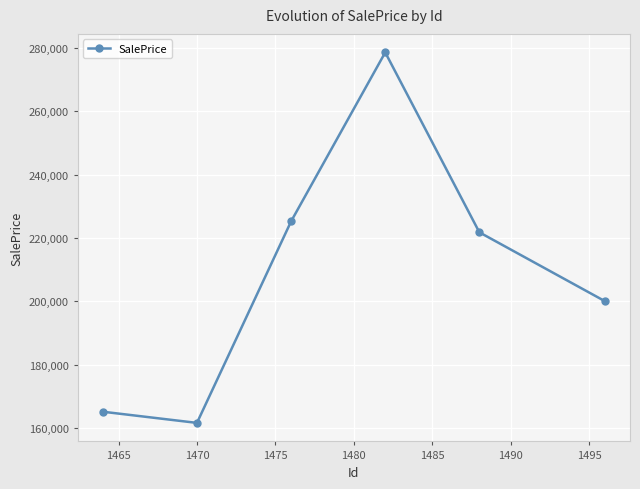

How many lines are shown in the chart?

1